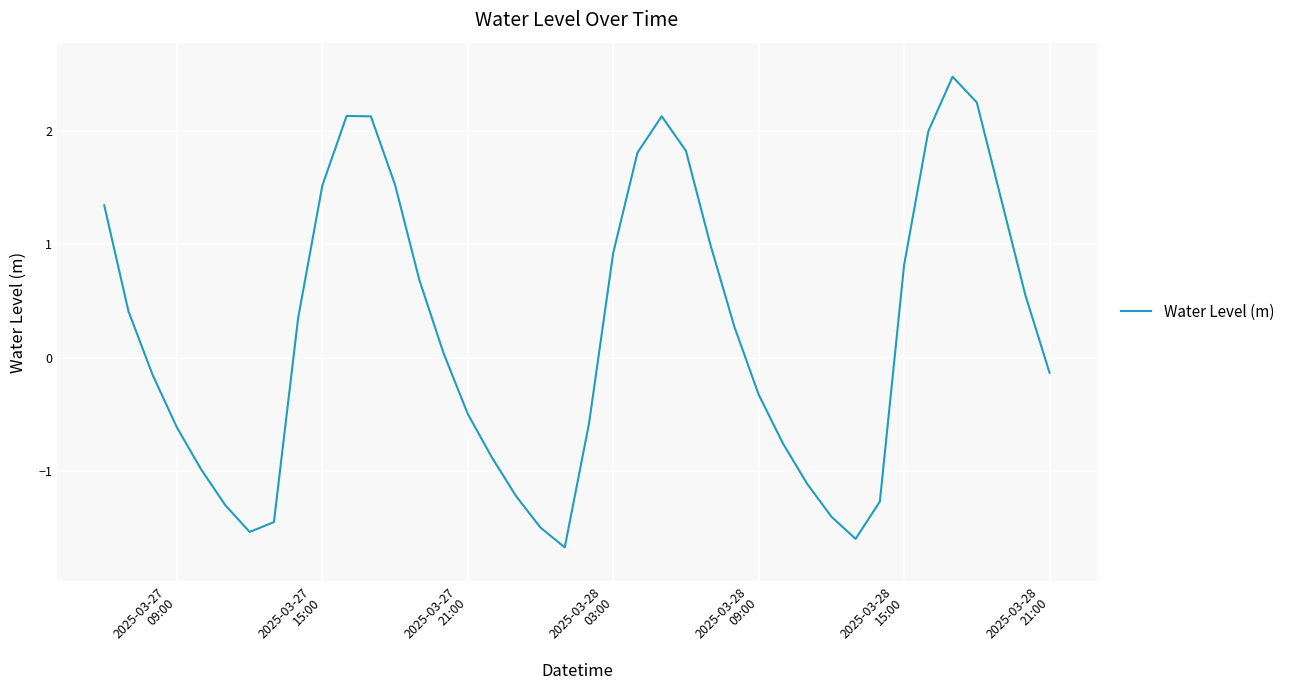

How many values are below 0?

19